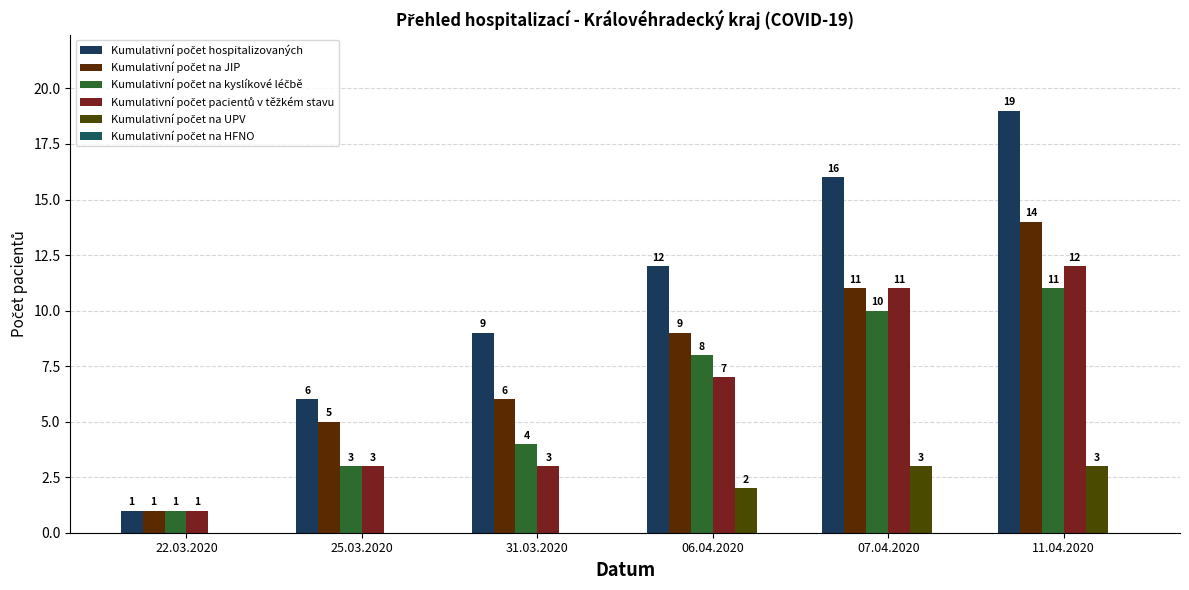

How many groups of bars are there?

6